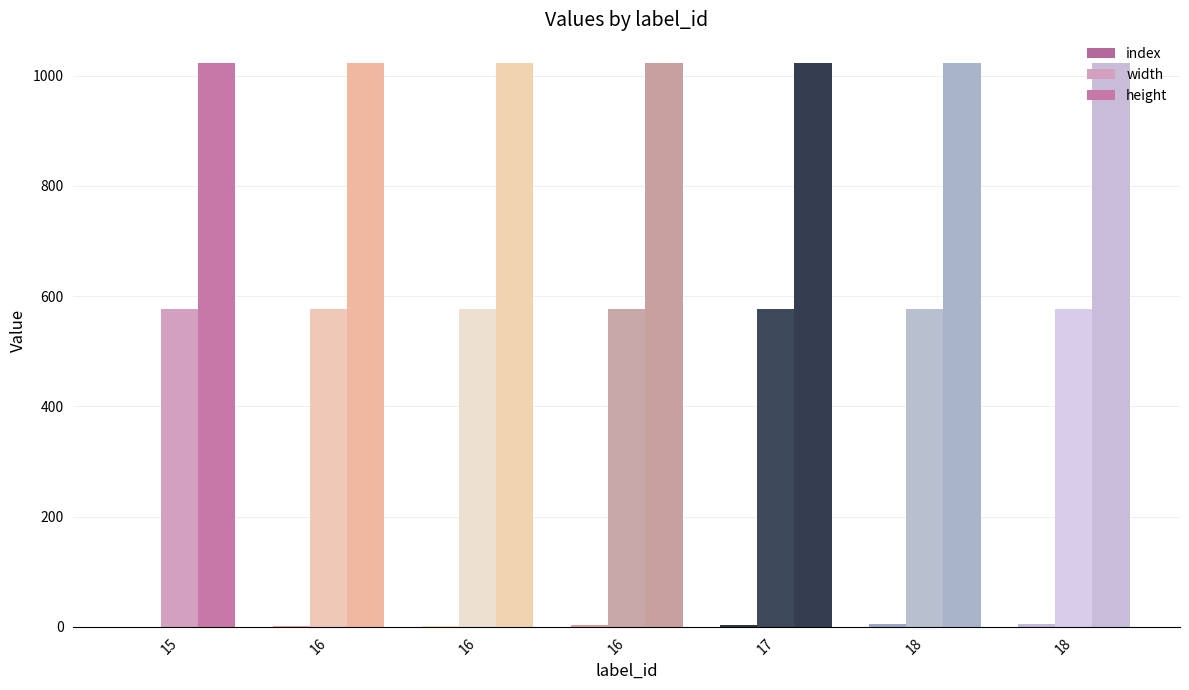

List the labels in order of index value, largest first.

18, 18, 17, 16, 16, 16, 15